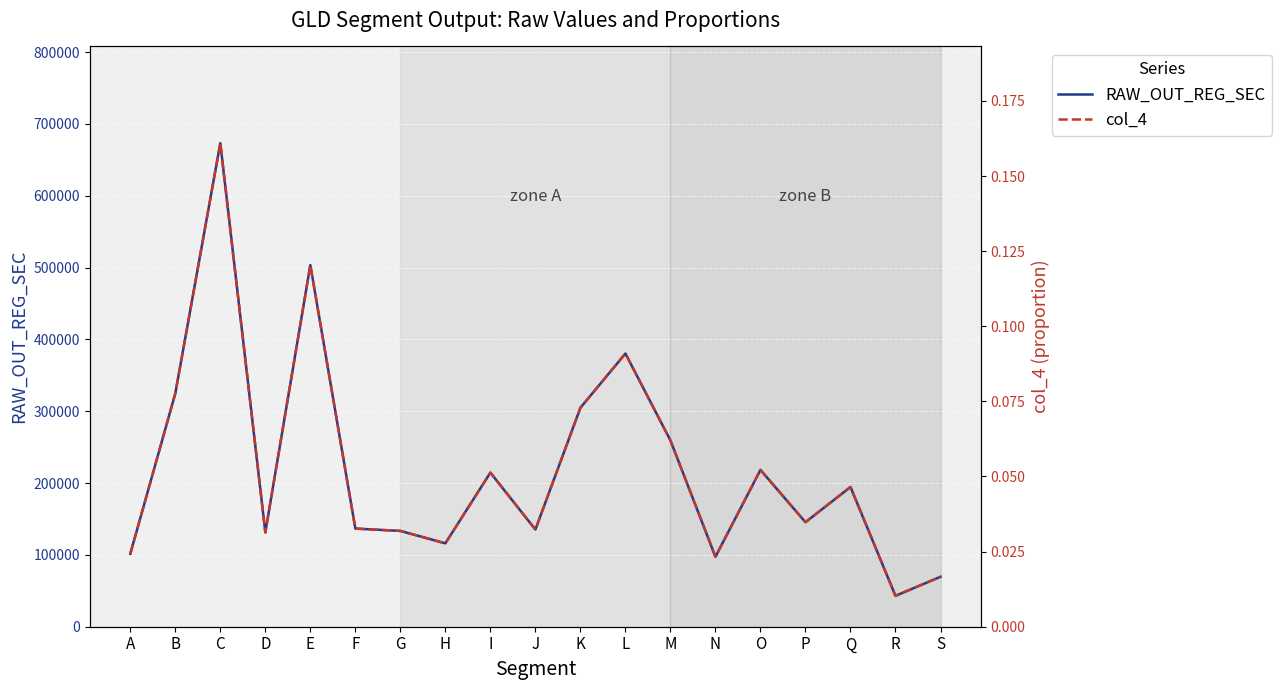

Reading left to right, transcribe all the data shown in this chart.

RAW_OUT_REG_SEC: 101512.5	324703.7	673176.9	131254.2	503474.9	136615.9	133363.2	116107.6	214528.0	135287.1	304787.3	380314.7	259349.9	97386.5	218298.0	145523.3	194485.7	42995.8	69531.9
col_4: 0.0	0.1	0.2	0.0	0.1	0.0	0.0	0.0	0.1	0.0	0.1	0.1	0.1	0.0	0.1	0.0	0.0	0.0	0.0